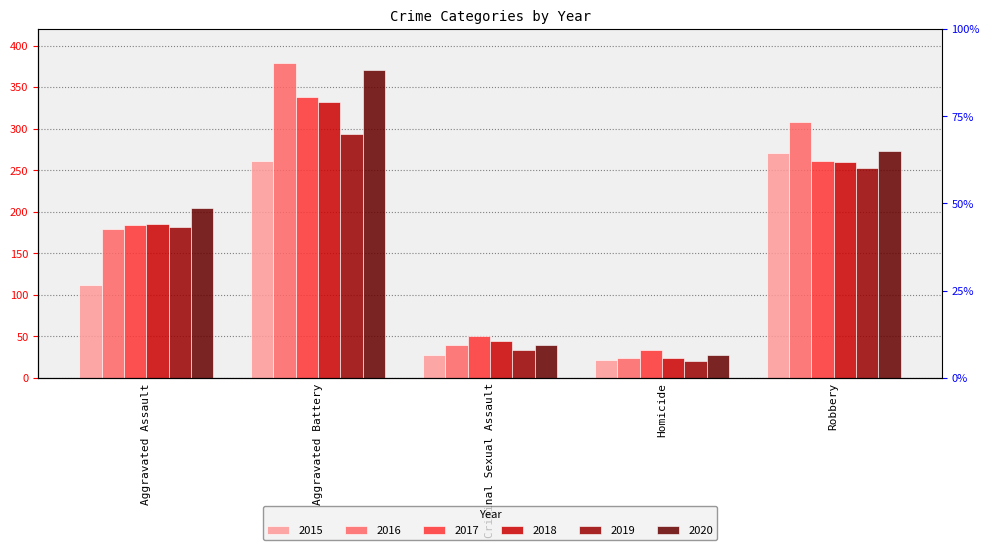

Reading left to right, transcribe all the data shown in this chart.

2015: Aggravated Assault=112	Aggravated Battery=261	Criminal Sexual Assault=28	Homicide=21	Robbery=271
2016: Aggravated Assault=179	Aggravated Battery=379	Criminal Sexual Assault=40	Homicide=24	Robbery=308
2017: Aggravated Assault=184	Aggravated Battery=338	Criminal Sexual Assault=50	Homicide=33	Robbery=261
2018: Aggravated Assault=185	Aggravated Battery=332	Criminal Sexual Assault=44	Homicide=24	Robbery=260
2019: Aggravated Assault=181	Aggravated Battery=293	Criminal Sexual Assault=34	Homicide=20	Robbery=253
2020: Aggravated Assault=204	Aggravated Battery=370	Criminal Sexual Assault=40	Homicide=27	Robbery=273